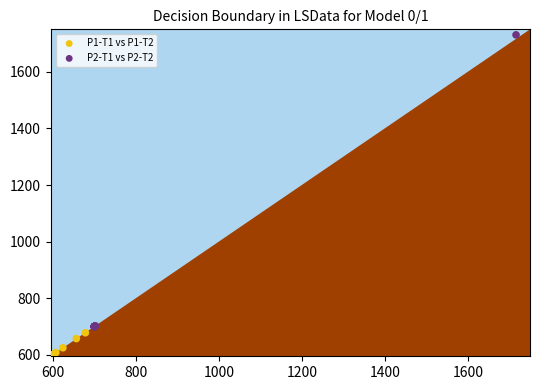

Which series reaches the maximum Y coordinate?

P2-T1 vs P2-T2